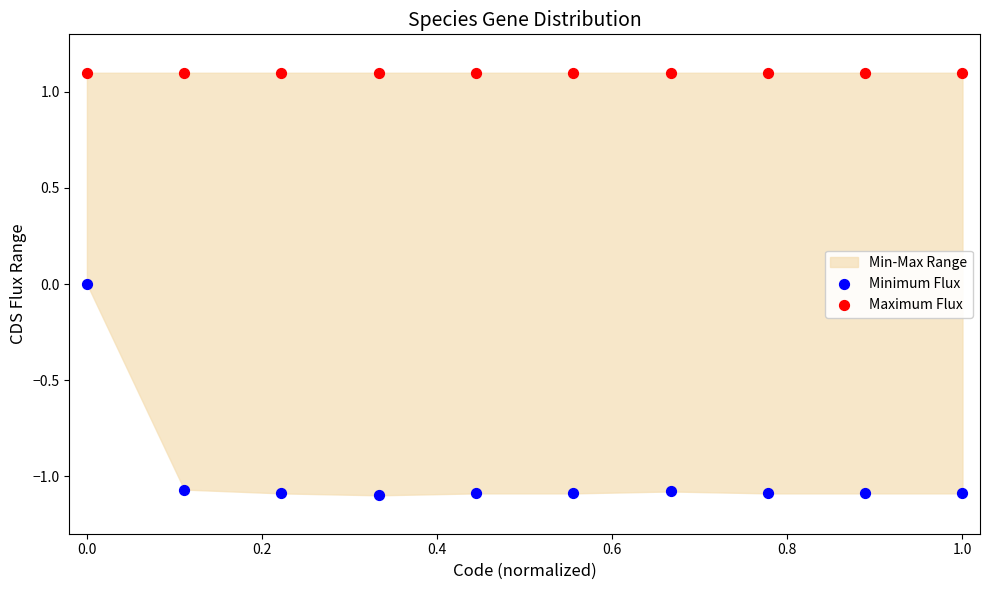

Which series reaches the maximum Y coordinate?

Maximum Flux